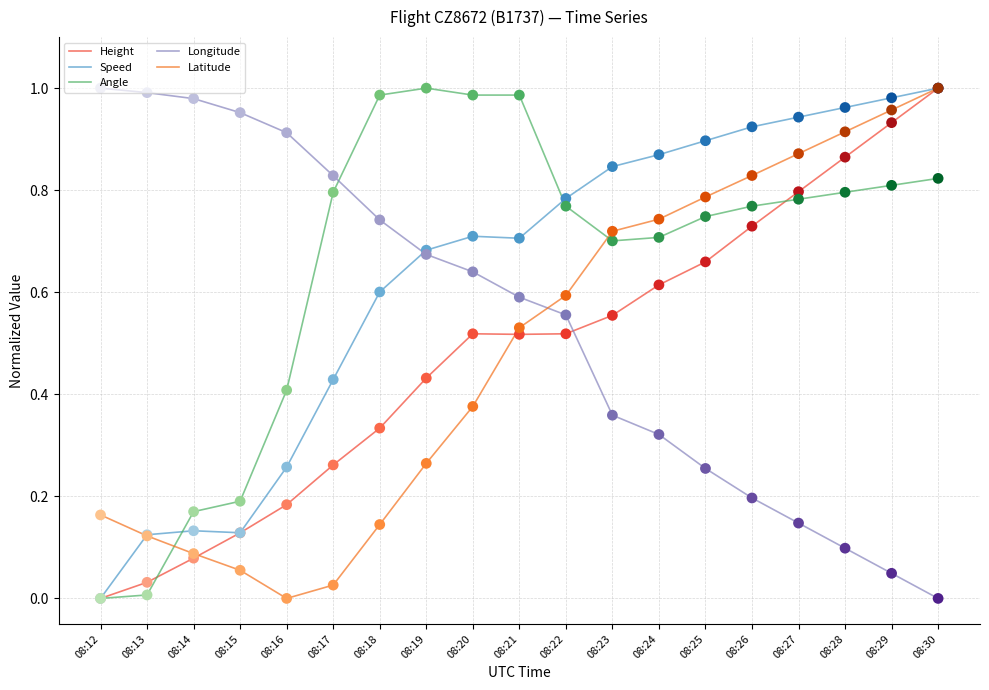

Which series has the largest total across all categories?

Angle